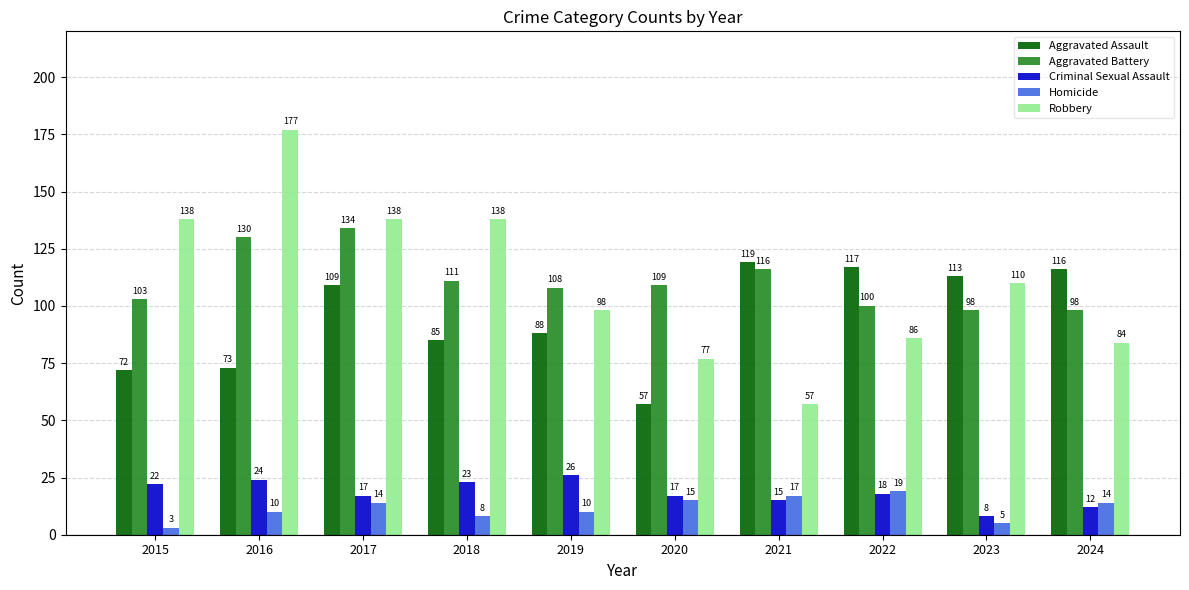

Where is Aggravated Battery nearest to the value 116?

2021